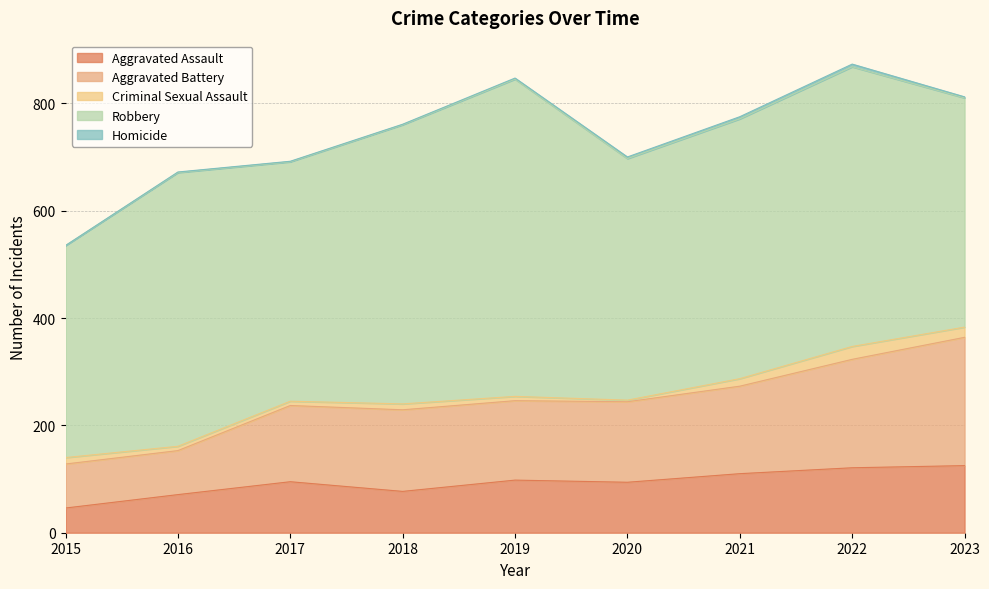

Rank the categories by Homicide value from highest to lowest.

2022, 2021, 2020, 2019, 2023, 2016, 2017, 2018, 2015